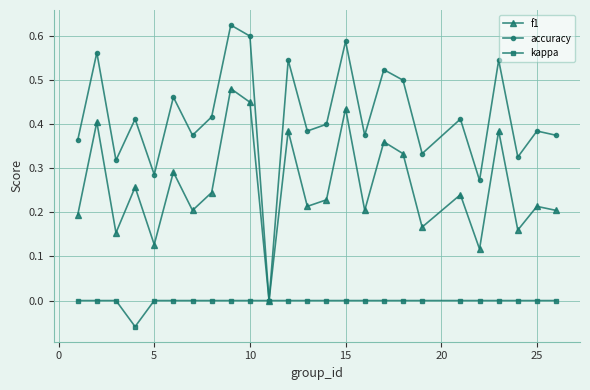

How many interior local valleys does the f1 series have?

9